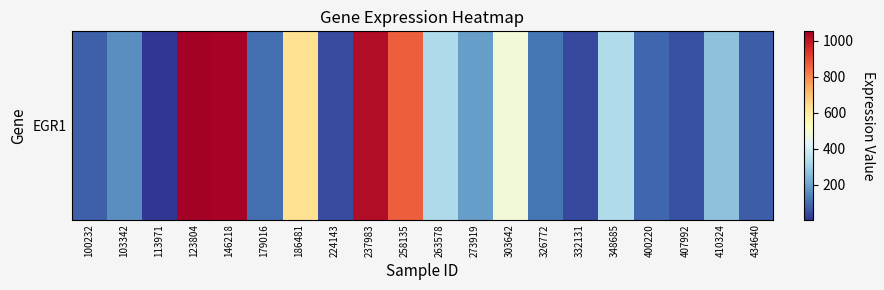

At which label is the value closest to 528?

303642